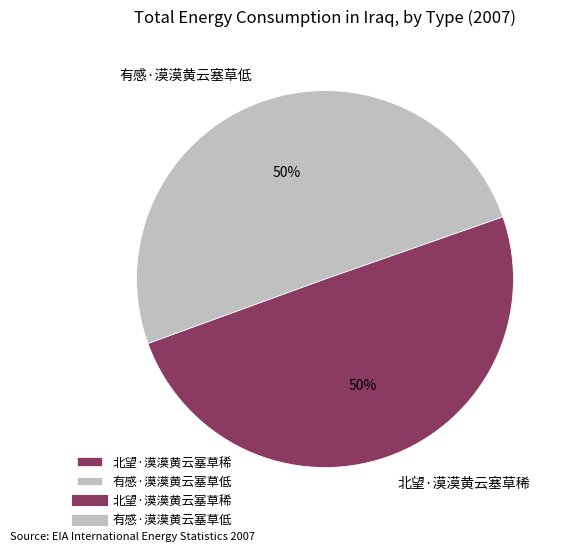

What is the ratio of the value at 有感·漠漠黄云塞草低 to the value at 北望·漠漠黄云塞草稀?

1.0